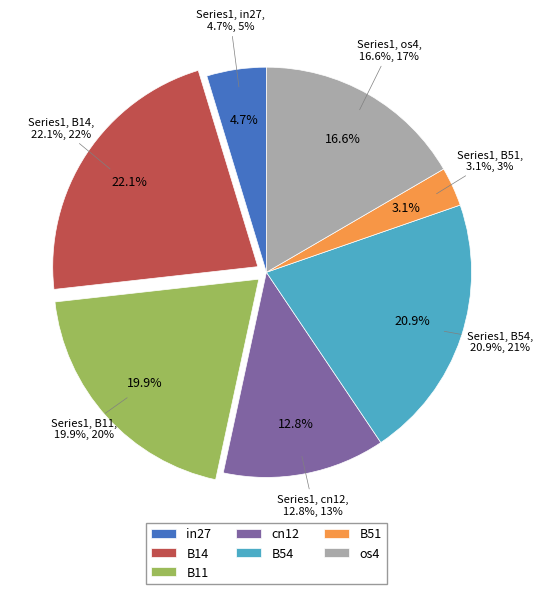

How many segments does this pie chart have?

7